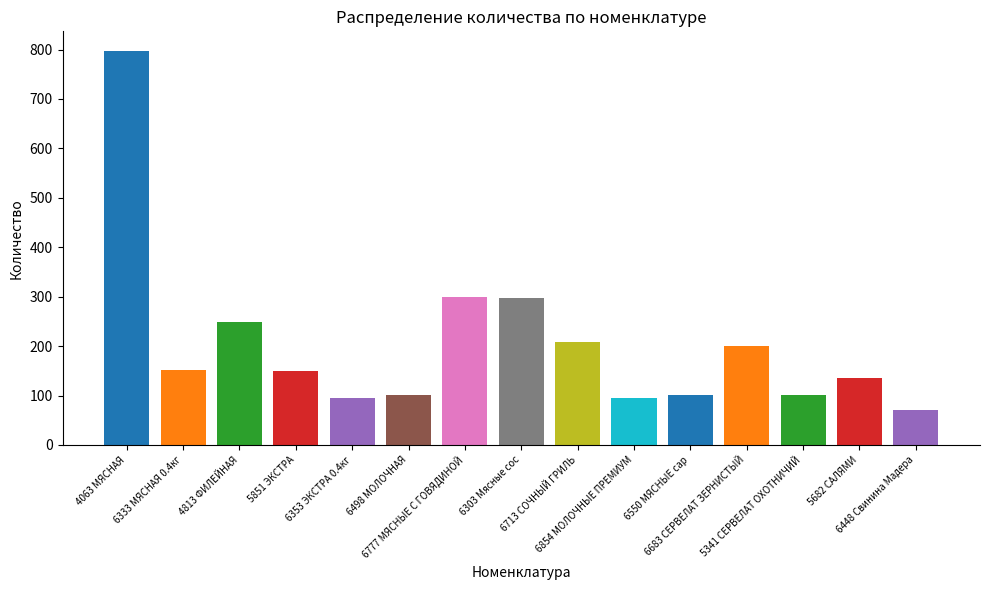

List the labels in order of value, largest first.

4063 МЯСНАЯ, 6777 МЯСНЫЕ С ГОВЯДИНОЙ, 6303 Мясные сос, 4813 ФИЛЕЙНАЯ, 6713 СОЧНЫЙ ГРИЛЬ, 6683 СЕРВЕЛАТ ЗЕРНИСТЫЙ, 6333 МЯСНАЯ 0.4кг, 5851 ЭКСТРА, 5682 САЛЯМИ, 6550 МЯСНЫЕ сар, 6498 МОЛОЧНАЯ, 5341 СЕРВЕЛАТ ОХОТНИЧИЙ, 6353 ЭКСТРА 0.4кг, 6854 МОЛОЧНЫЕ ПРЕМИУМ, 6448 Свинина Мадера